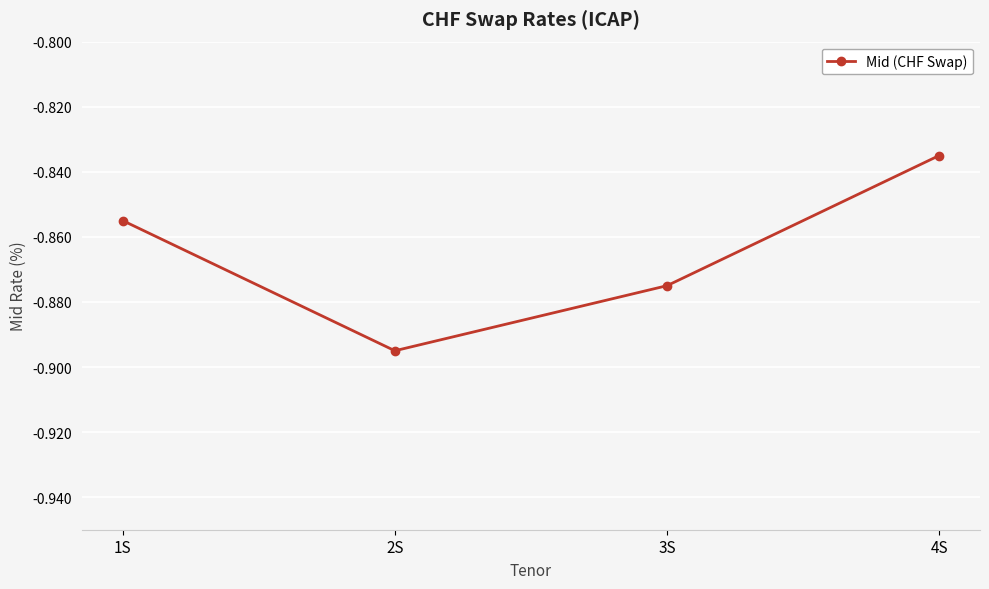

What is the sum of the values at 1S and 3S?

-1.7